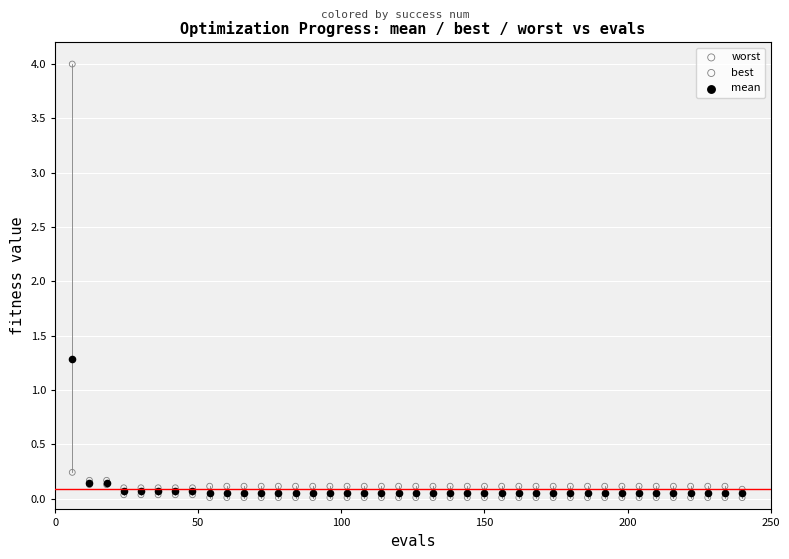

Across all series, what Y value is closest to 2?

1.3